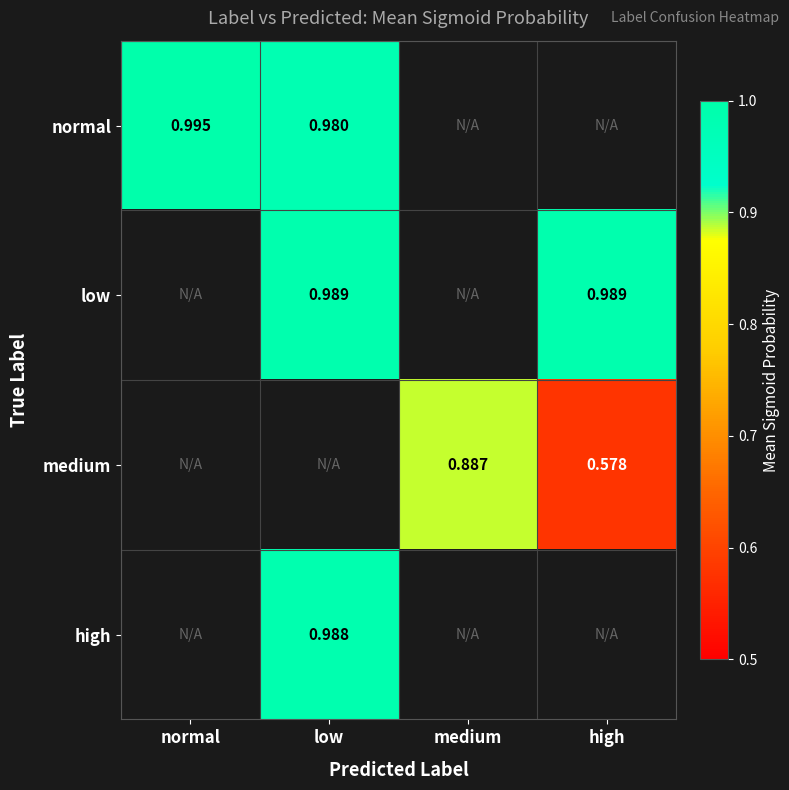

How many categories are shown in the chart?

4